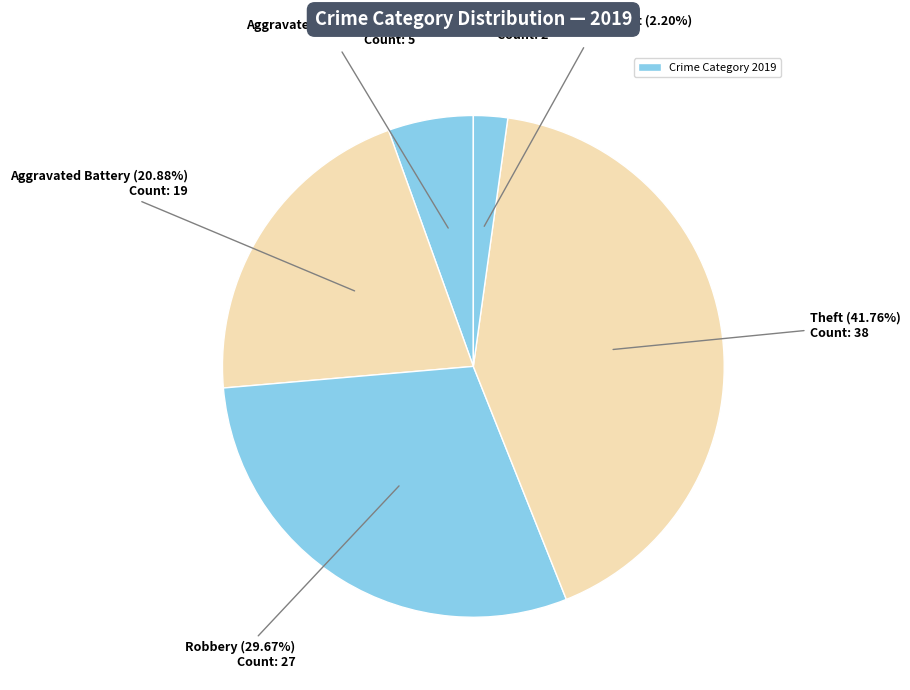

How many slices are in this pie chart?

5